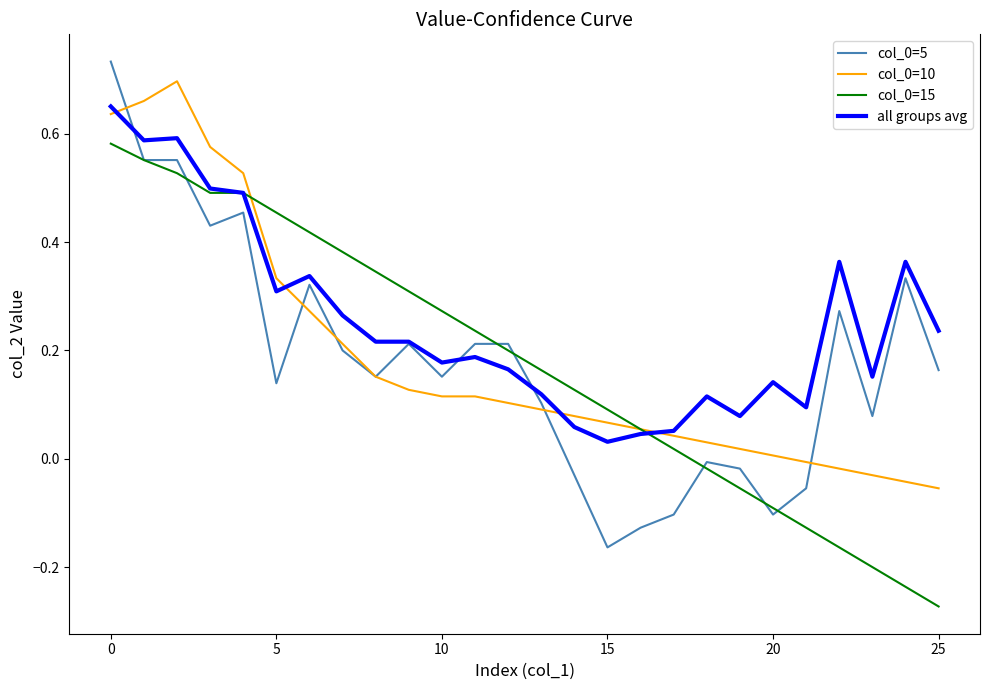

Which series has the largest total across all categories?

all groups avg